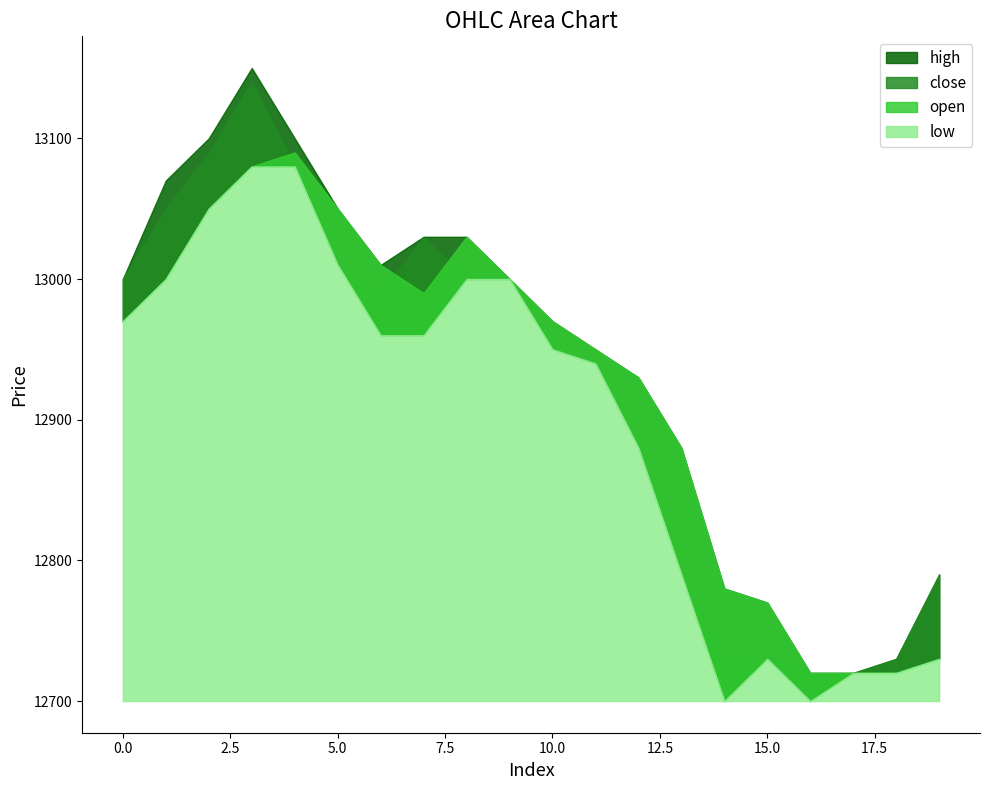

True or false: open and high cross at least once.

False